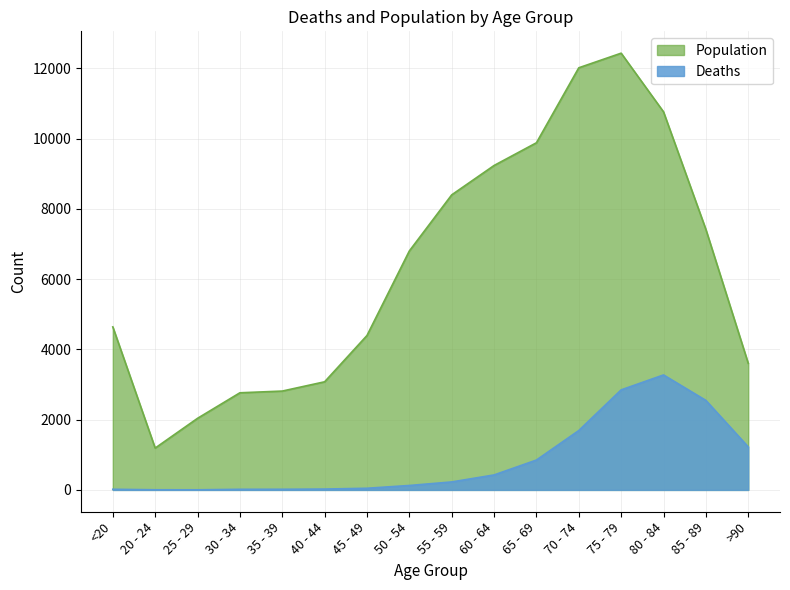

At which label is Deaths closest to 1638?

70 - 74